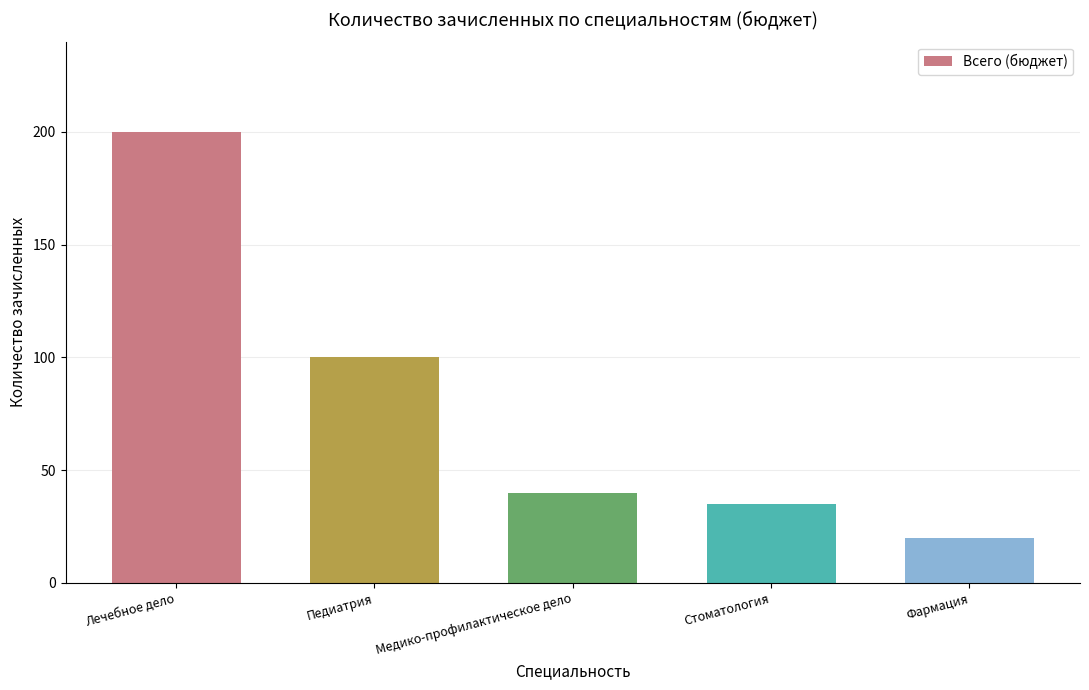

What is the maximum value shown in the chart?

200